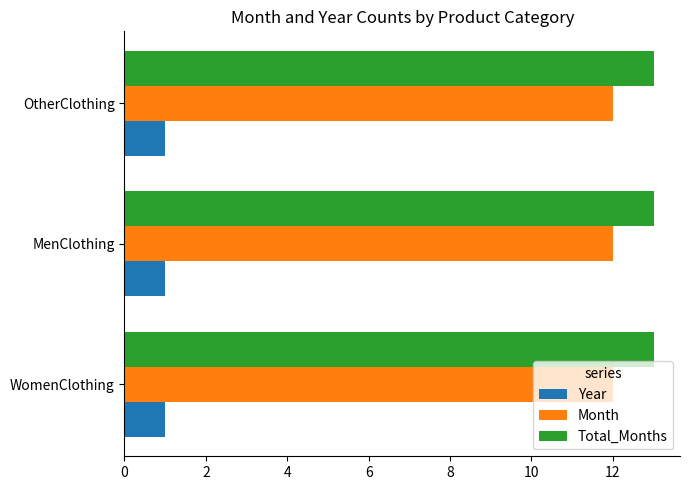

At how many categories does at least one series exceed 9?

3